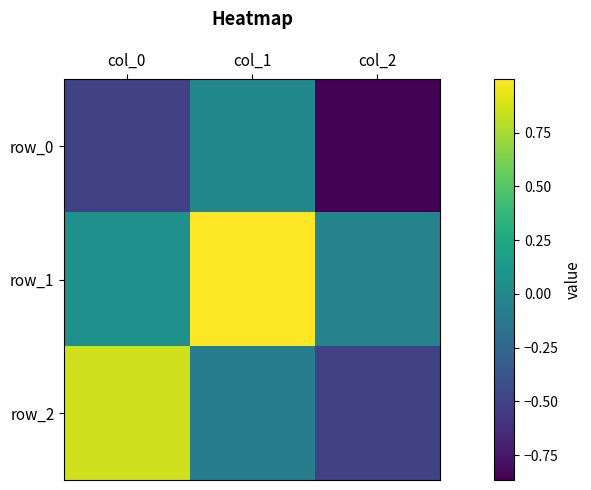

Where does the row_1 series first go above 0?

col_0